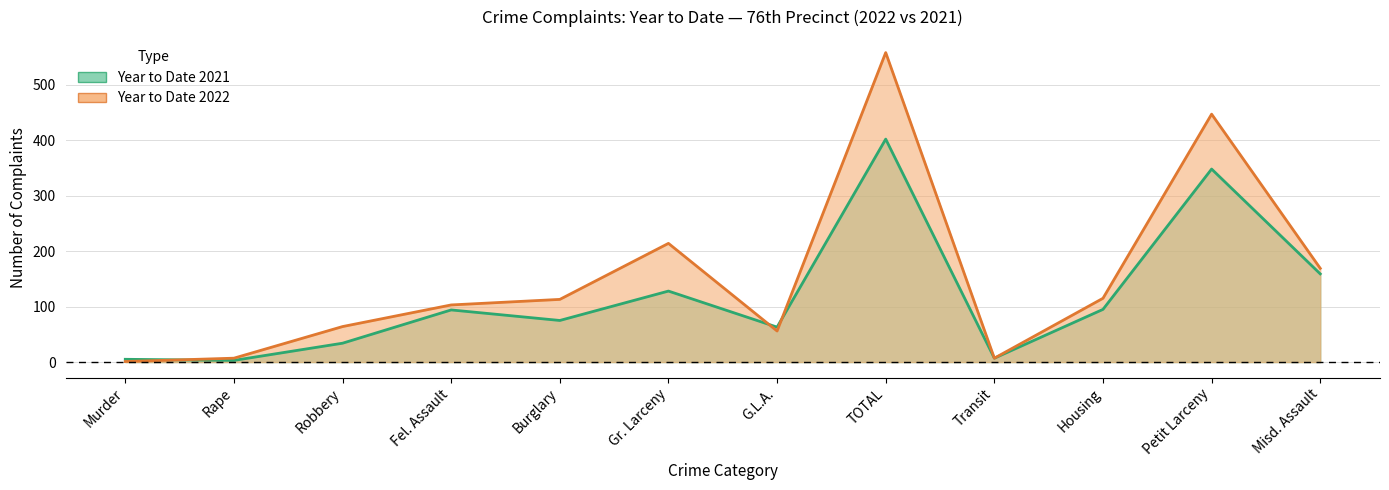

How many data points does each series have?

12